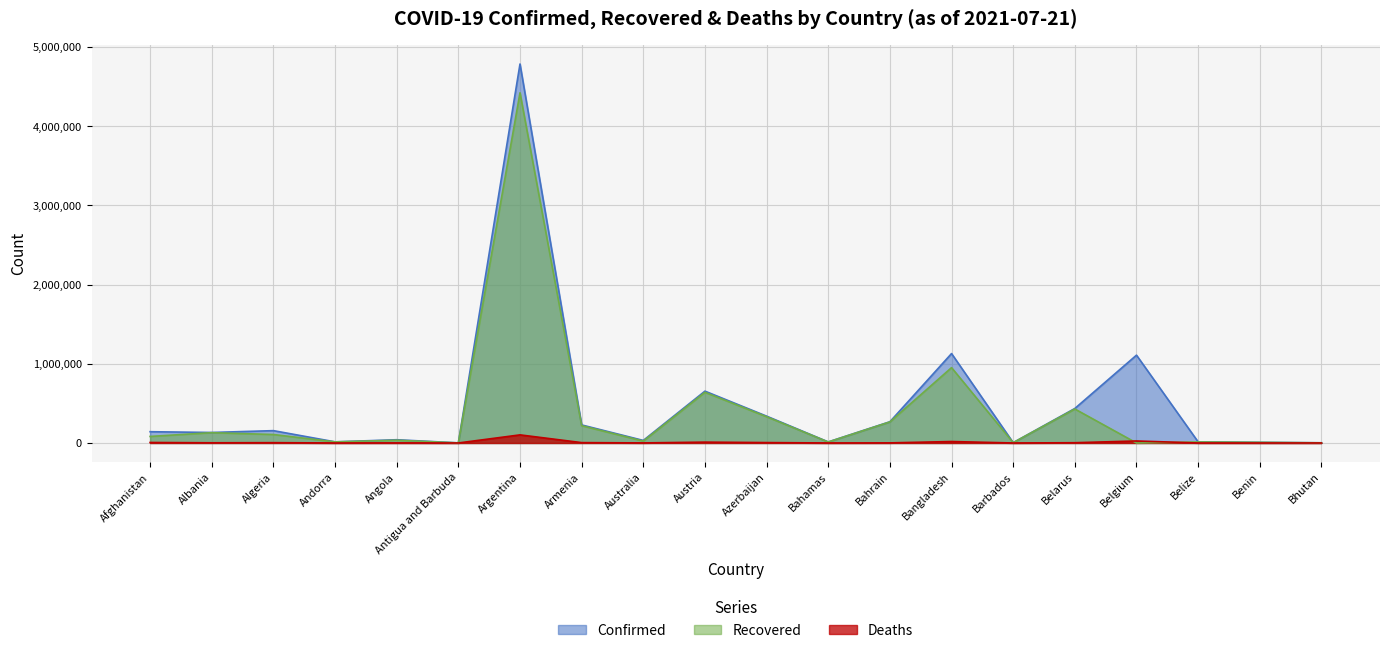

How many data points does each series have?

20